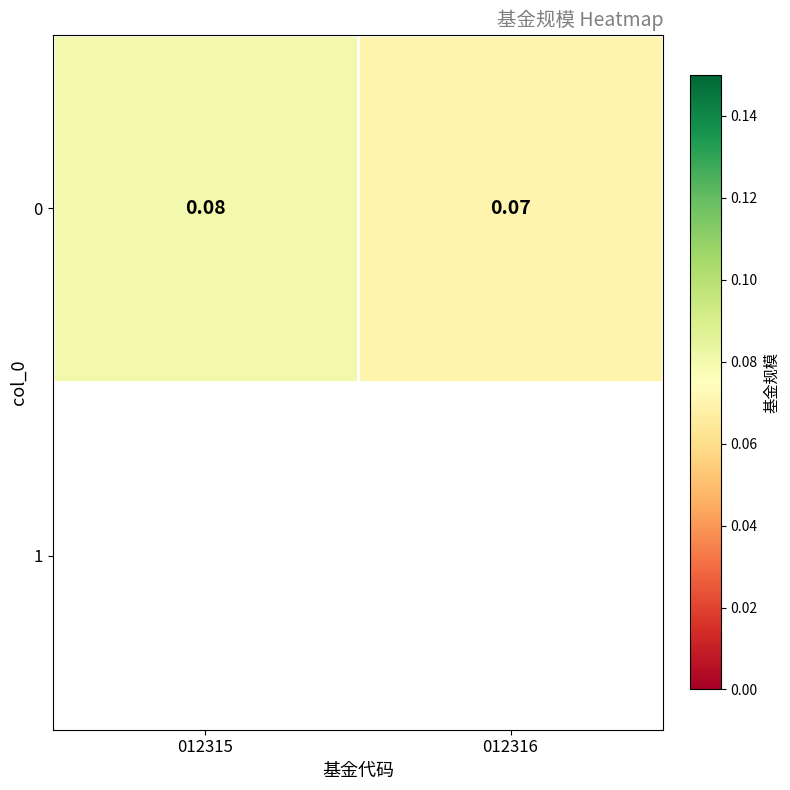

What is the approximate value at 012316?

0.1